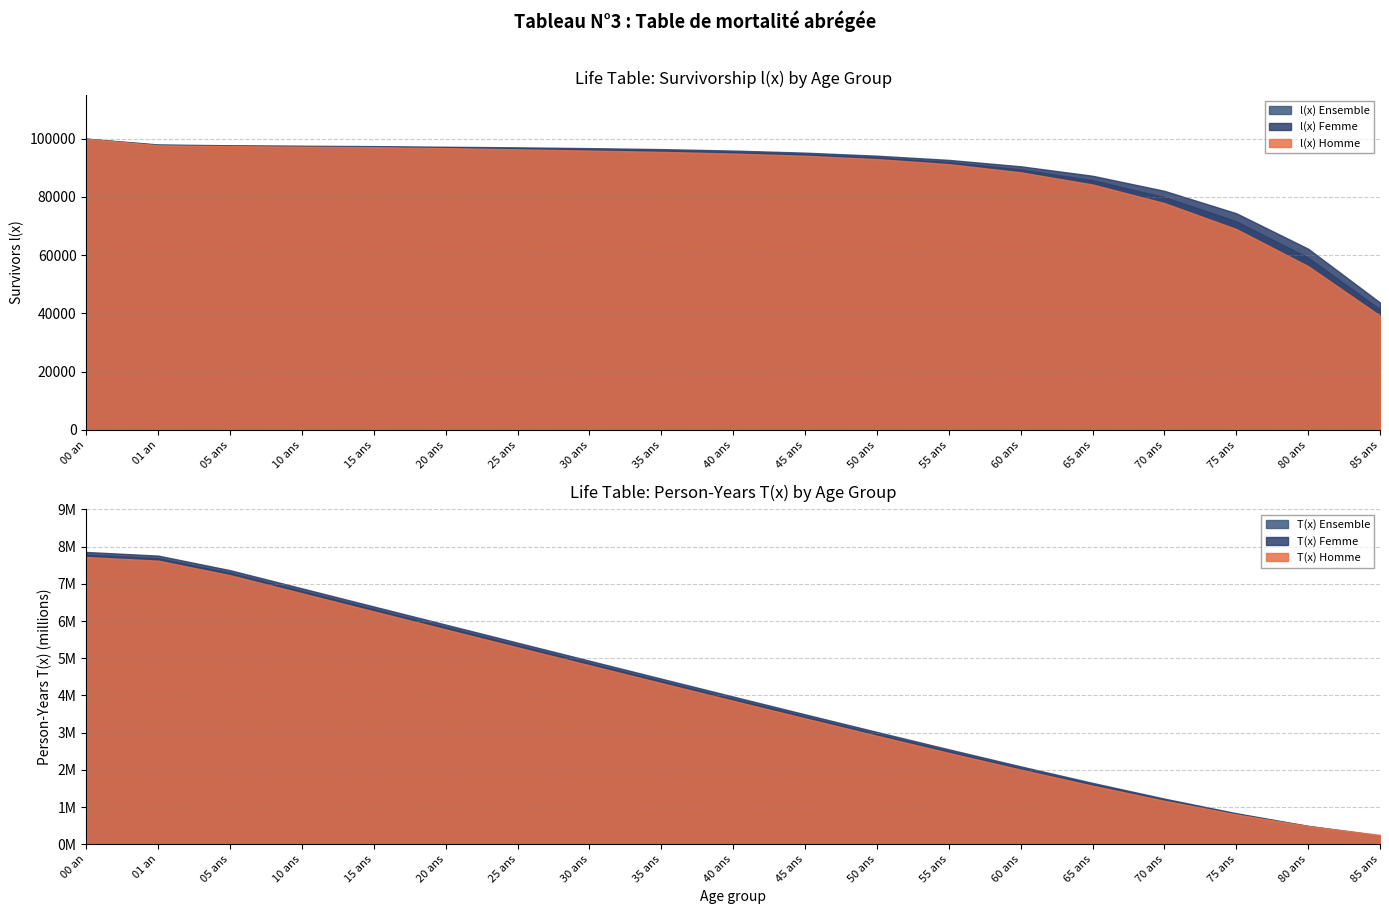

At which category does the chart reach its peak across all series?

00 an